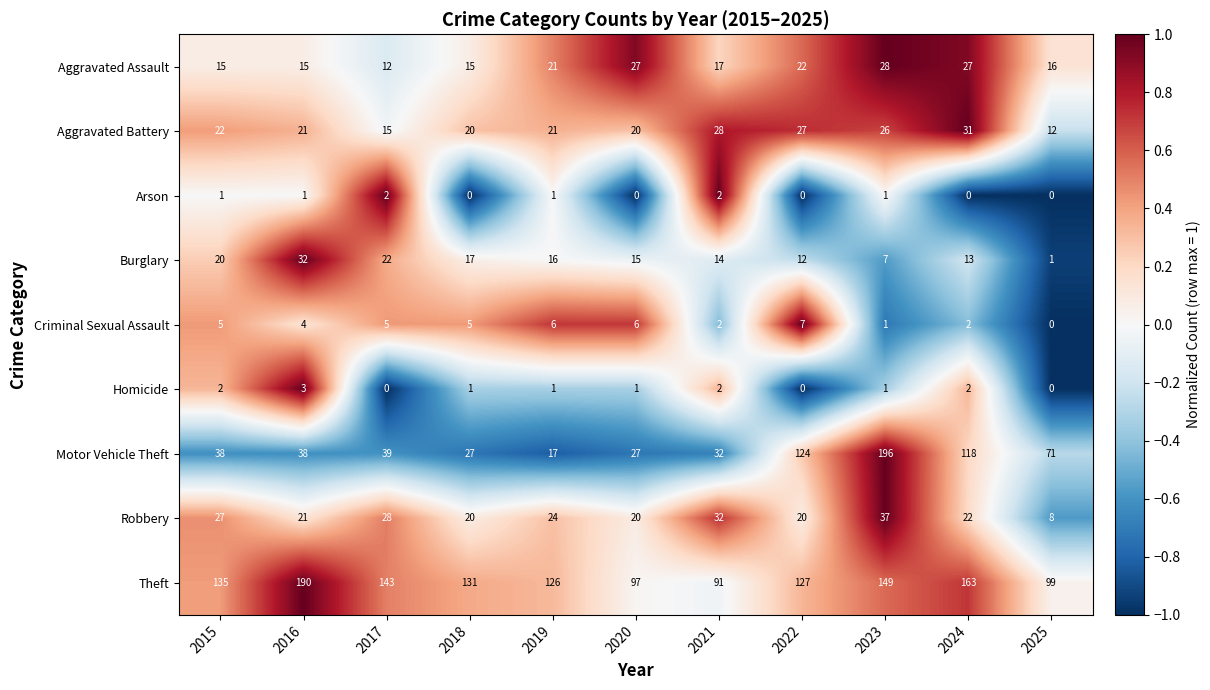

True or false: Motor Vehicle Theft has a value of 23 at 2015.

False